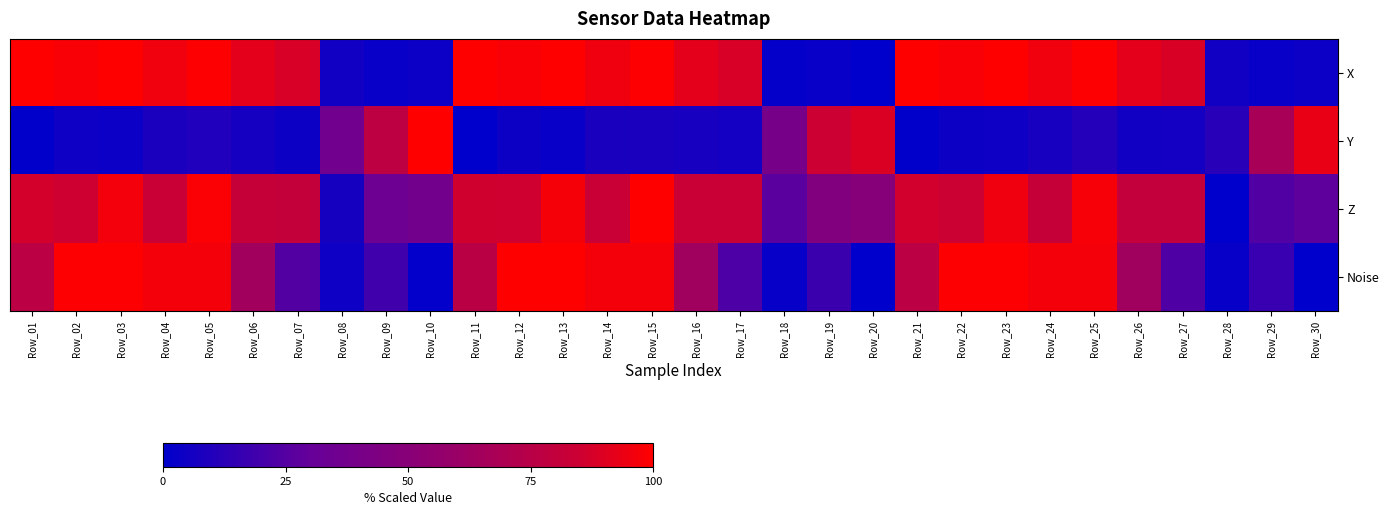

List the labels in order of X value, smallest first.

Row_20, Row_18, Row_09, Row_19, Row_29, Row_10, Row_30, Row_08, Row_28, Row_07, Row_17, Row_27, Row_06, Row_16, Row_26, Row_14, Row_04, Row_24, Row_12, Row_02, Row_22, Row_05, Row_15, Row_25, Row_03, Row_11, Row_13, Row_23, Row_01, Row_21